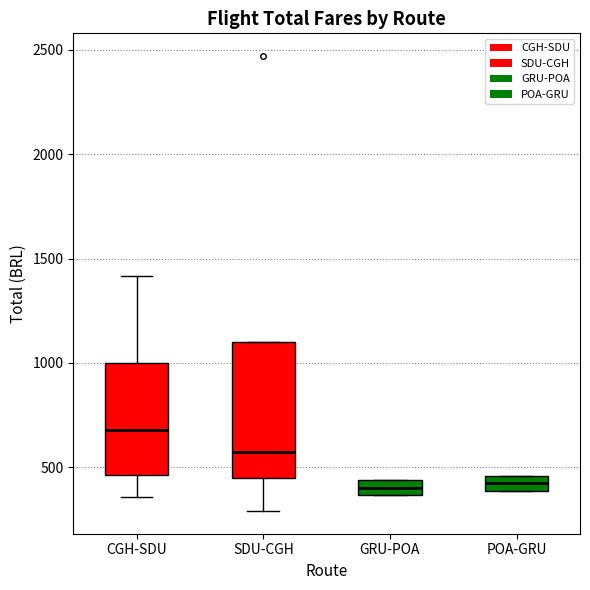

Which box's median line is the highest?

CGH-SDU